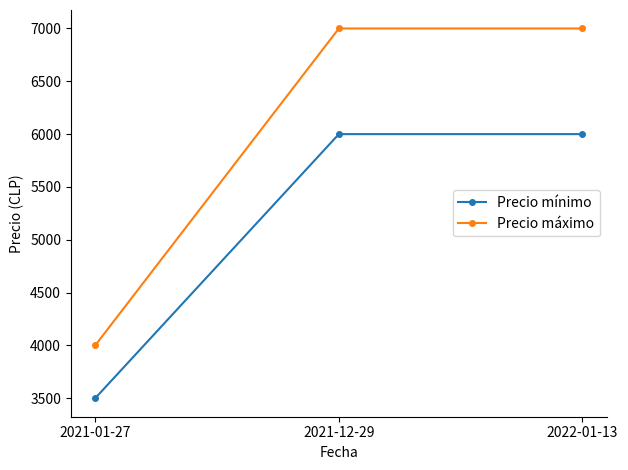

Rank the series at 2021-12-29 from lowest to highest value.

Precio mínimo, Precio máximo